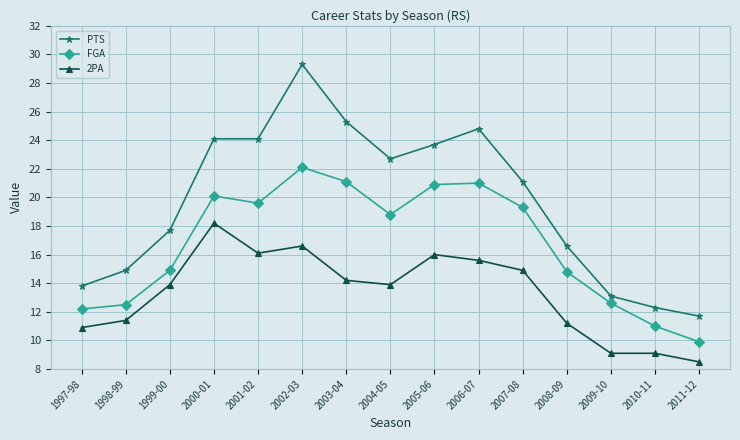

In FGA, how many points are higher than both neighbors (excluding endpoints)?

3